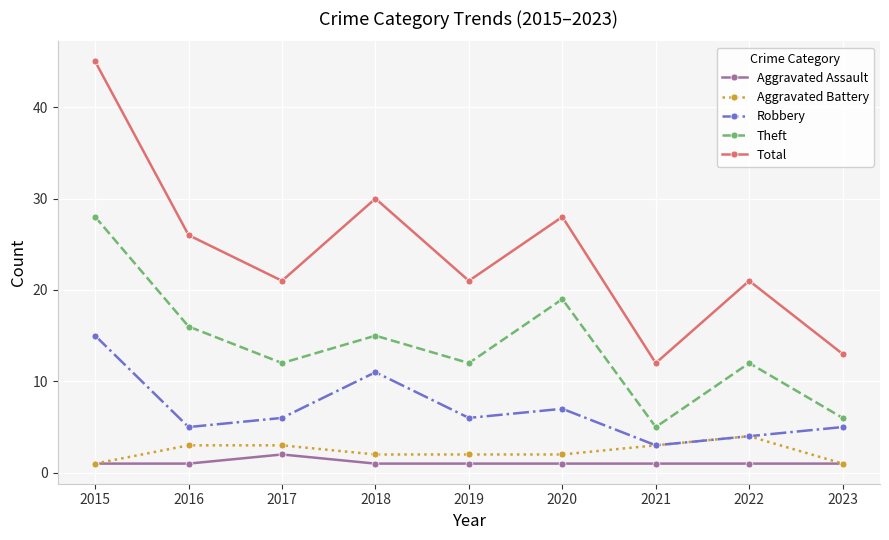

Reading left to right, extract all data points from this chart.

Aggravated Assault: 2015=1	2016=1	2017=2	2018=1	2019=1	2020=1	2021=1	2022=1	2023=1
Aggravated Battery: 2015=1	2016=3	2017=3	2018=2	2019=2	2020=2	2021=3	2022=4	2023=1
Robbery: 2015=15	2016=5	2017=6	2018=11	2019=6	2020=7	2021=3	2022=4	2023=5
Theft: 2015=28	2016=16	2017=12	2018=15	2019=12	2020=19	2021=5	2022=12	2023=6
Total: 2015=45	2016=26	2017=21	2018=30	2019=21	2020=28	2021=12	2022=21	2023=13